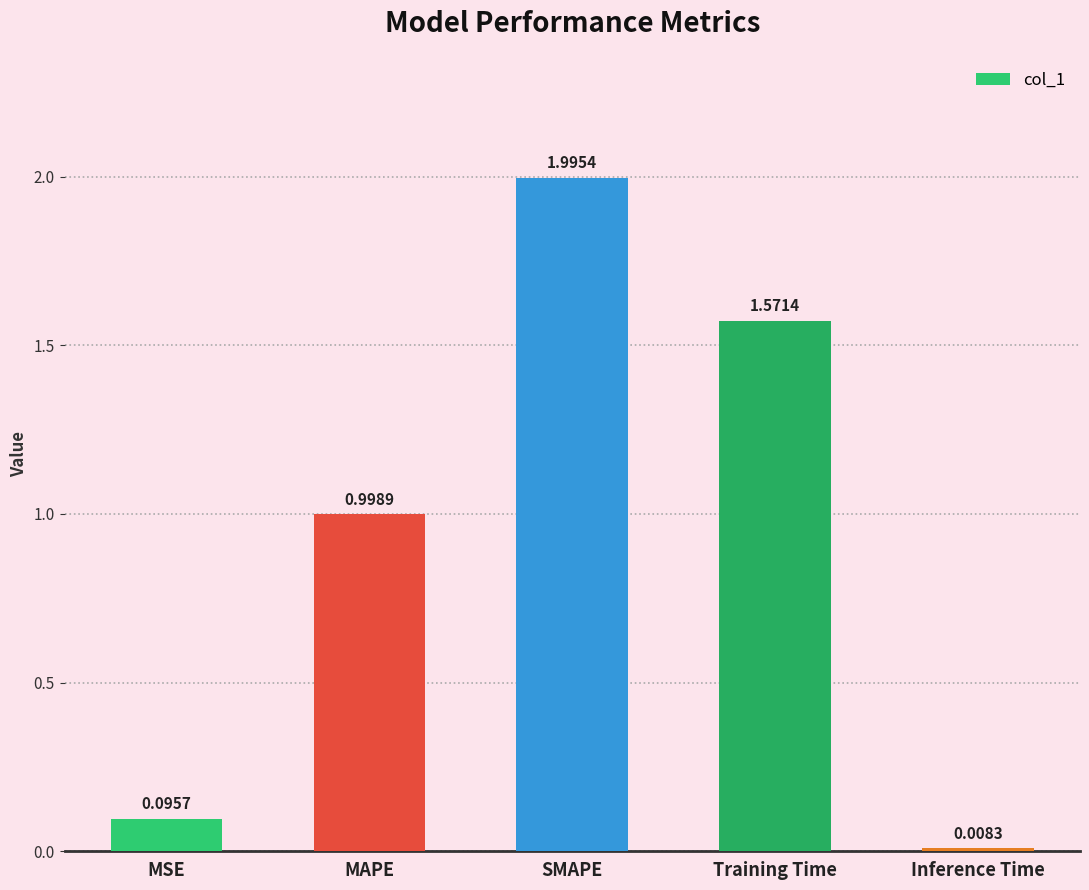

What is the difference between the values at MAPE and MSE?

0.9